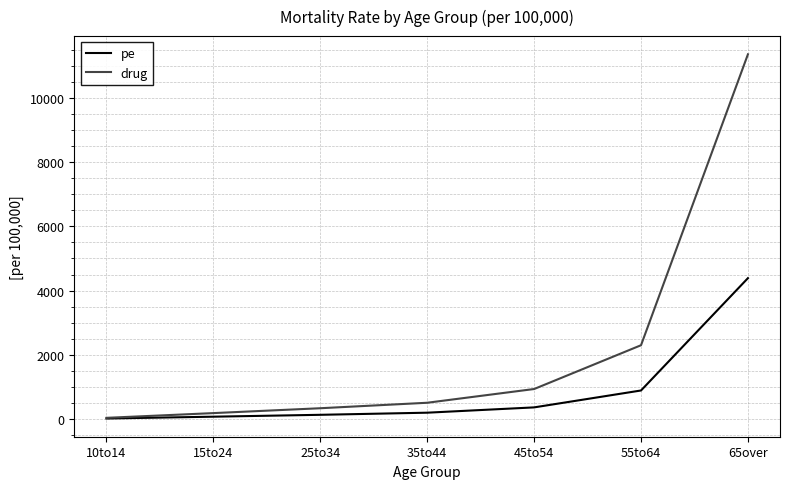

Reading right to left, what are all the values shown in this chart?

pe: 65over=4386.1	55to64=886.7	45to54=359.9	35to44=194.7	25to34=128.8	15to24=70.2	10to14=13.3
drug: 65over=11360.0	55to64=2296.6	45to54=932.1	35to44=504.3	25to34=333.6	15to24=181.8	10to14=34.4